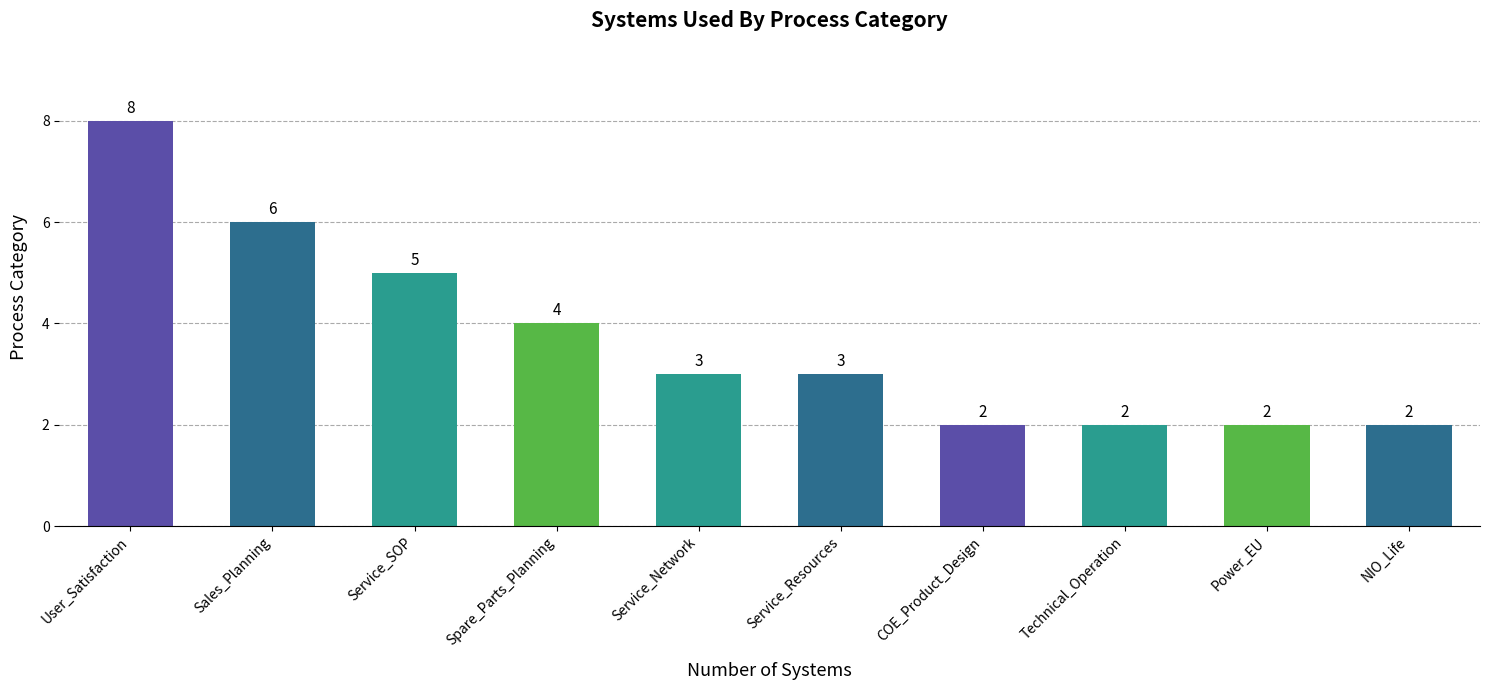

Count the number of categories in the chart.

10